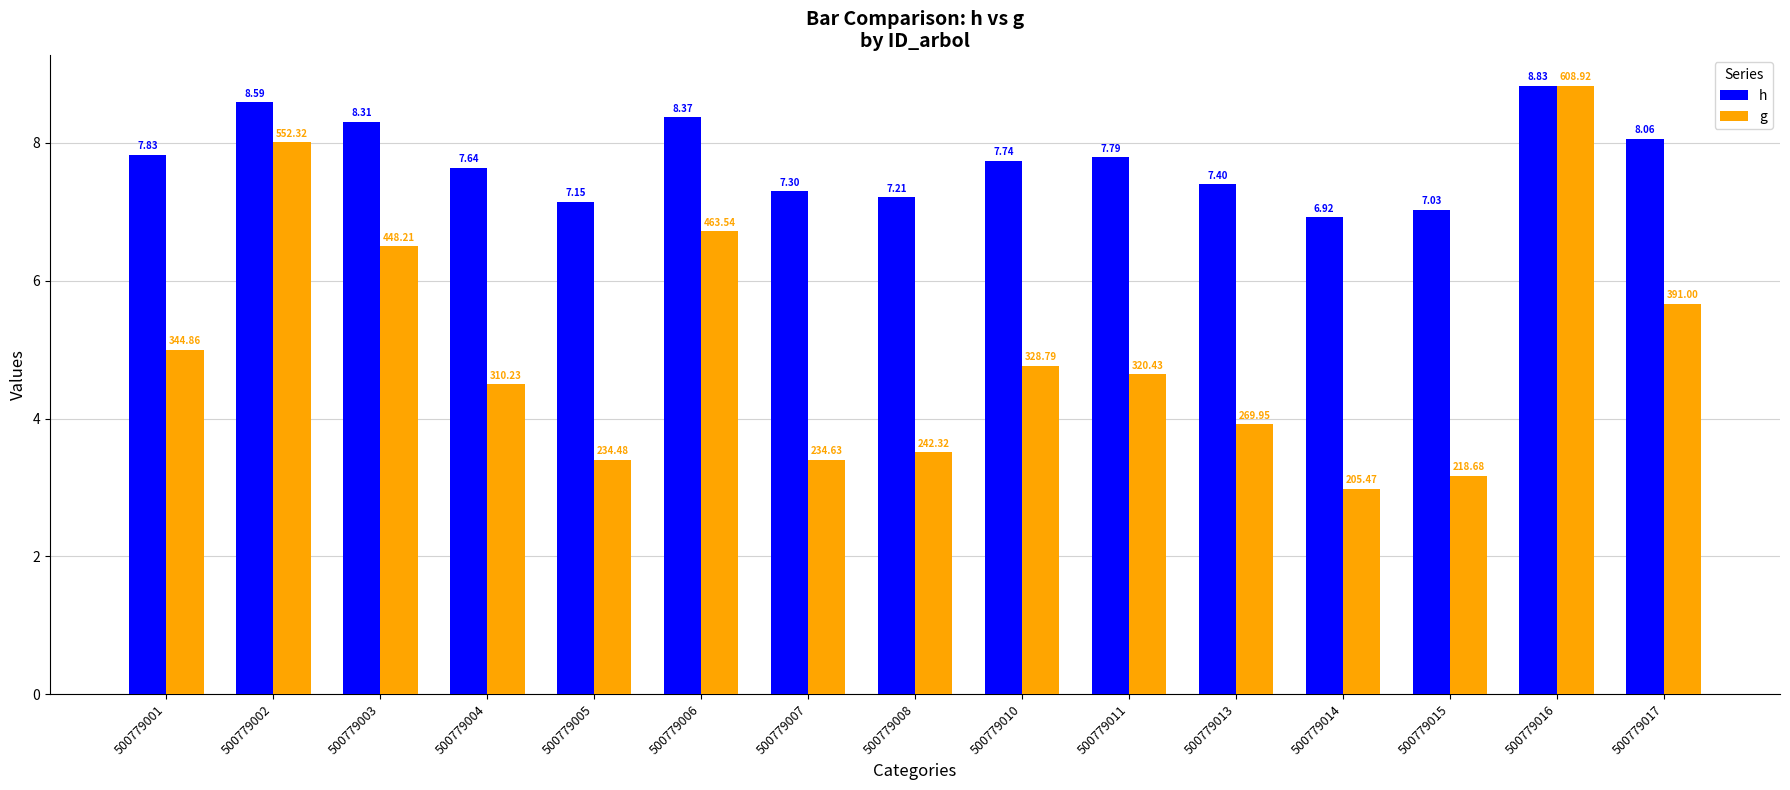

At how many categories does at least one series exceed 6?

15